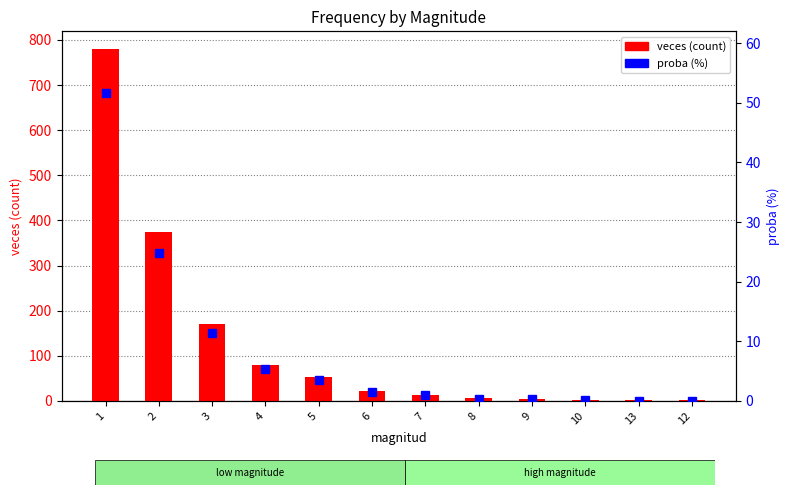

True or false: proba (%) has a value of 0.2 at 8.

False